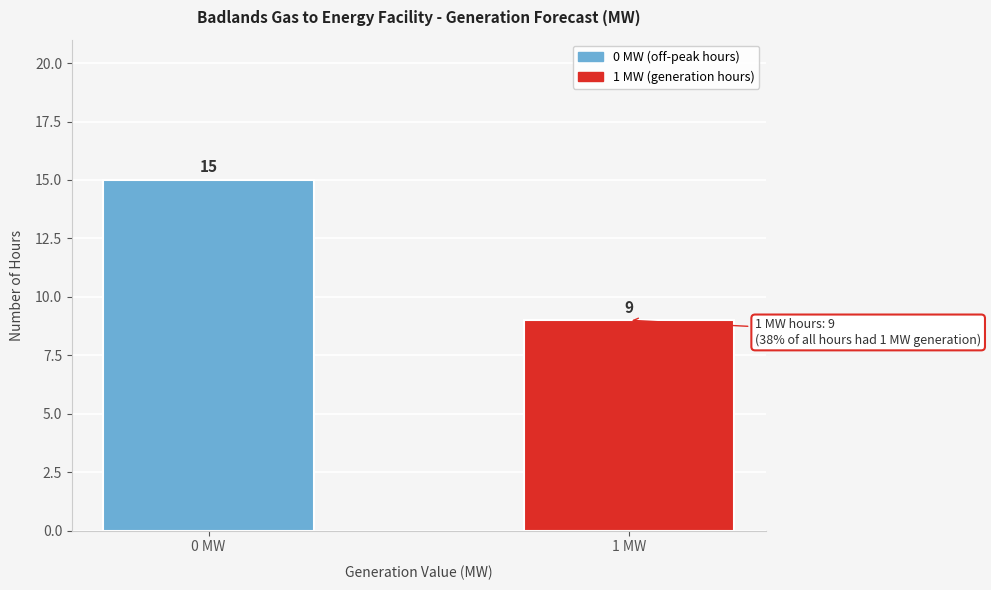

Reading right to left, list all the values displayed in this chart.

1 MW=9	0 MW=15